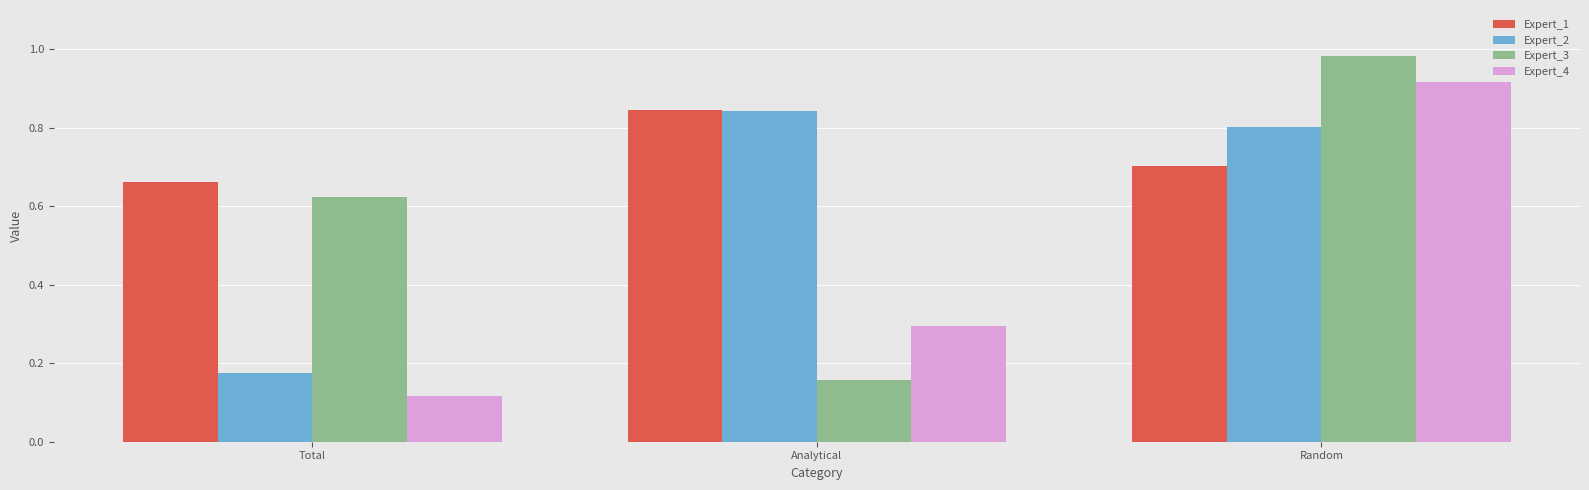

What is the difference between the highest and lowest values at Total?

0.5